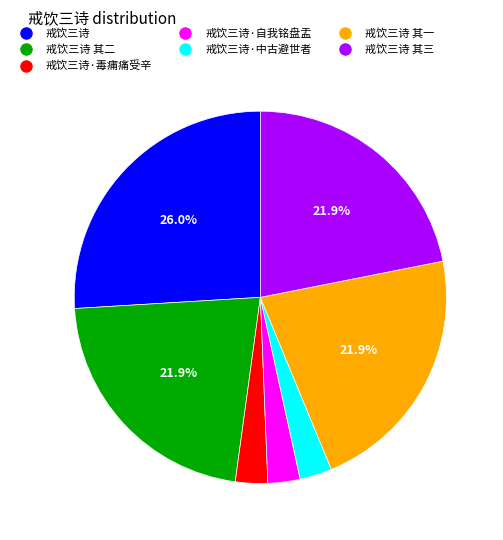

Count the number of slices in the pie.

7